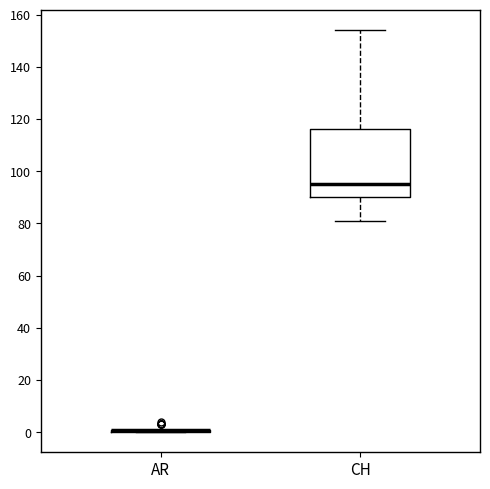

Reading left to right, read every box against the y-axis: the position of its median line, the range the box covers, and the ends of its whiskers. The values are not printed on the chart, so give them approximately, as read against the axis.

AR: box collapsed to a line at 2, whiskers 0 to 2
CH: median 96, box 90 to 116, whiskers 82 to 154